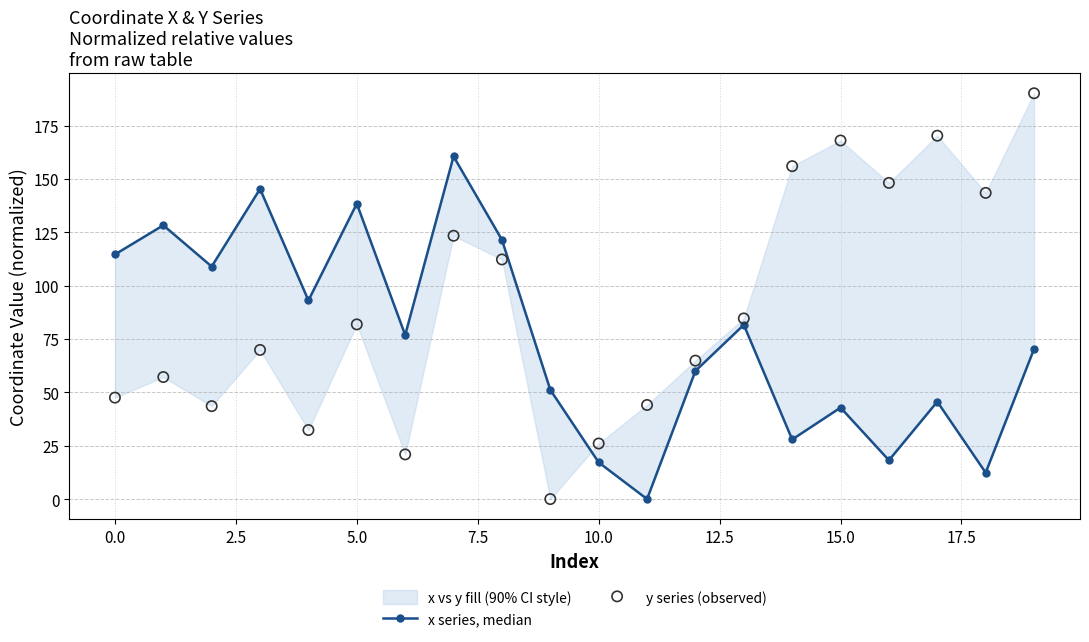

Which series reaches the maximum Y coordinate?

y series (observed)